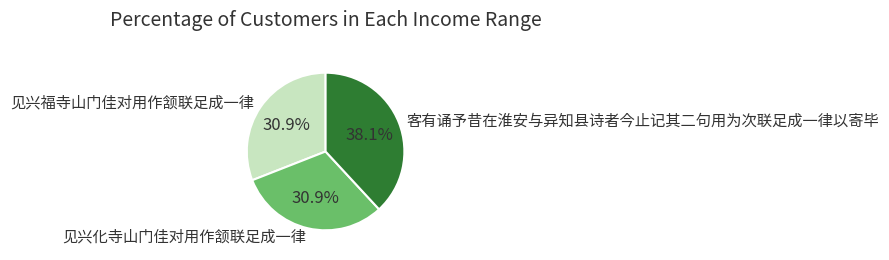

Which has a higher value, 客有诵予昔在淮安与异知县诗者今止记其二句用为次联足成一律以寄毕 or 见兴化寺山门佳对用作颔联足成一律?

客有诵予昔在淮安与异知县诗者今止记其二句用为次联足成一律以寄毕